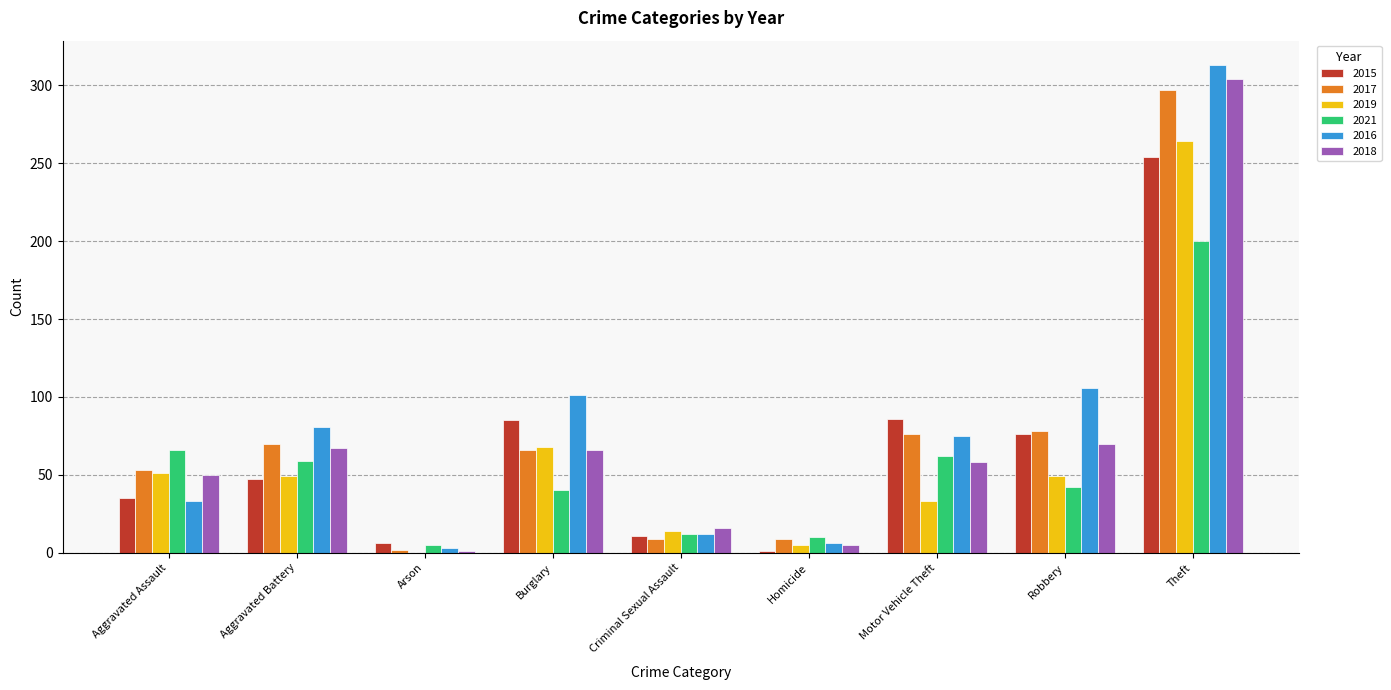

Which category has the highest value across all series?

Theft